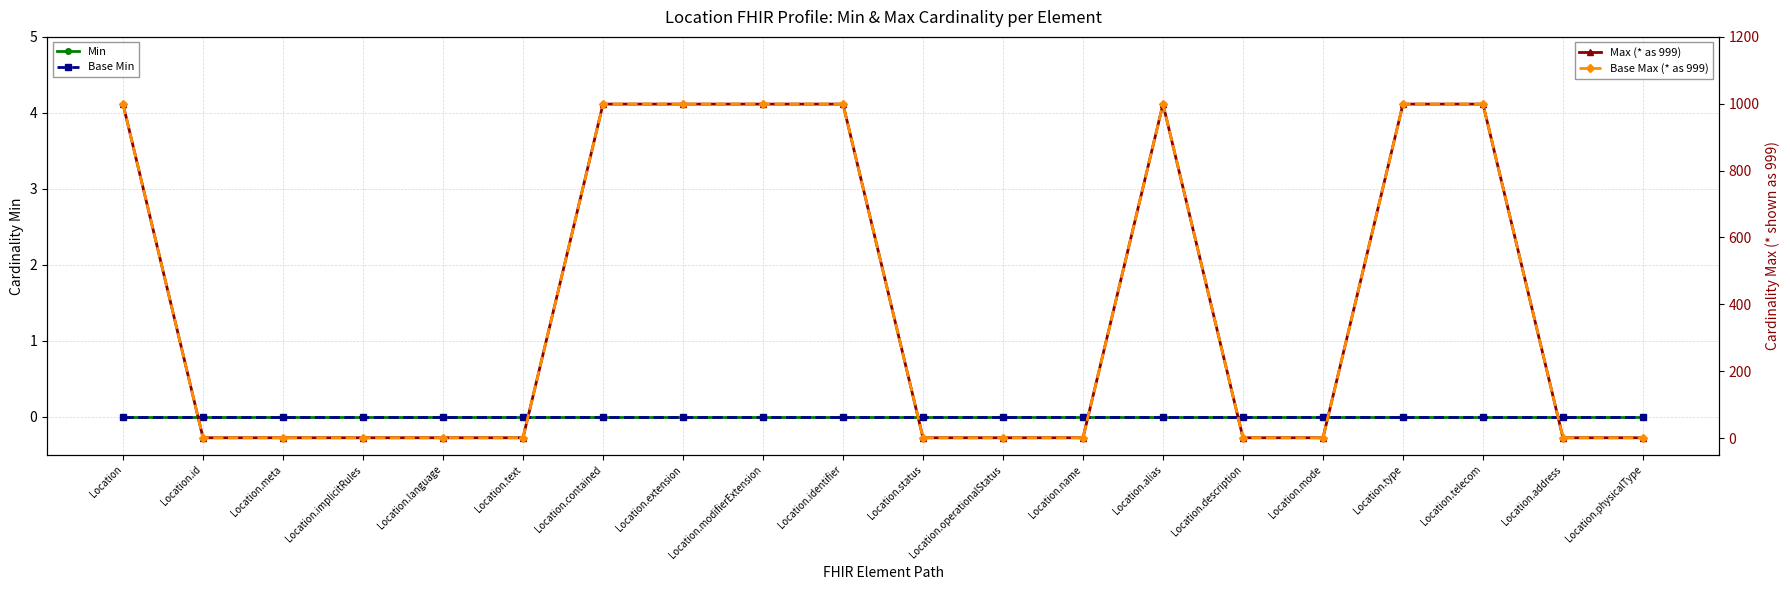

Reading left to right, list all the values displayed in this chart.

Min: Location=0	Location.id=0	Location.meta=0	Location.implicitRules=0	Location.language=0	Location.text=0	Location.contained=0	Location.extension=0	Location.modifierExtension=0	Location.identifier=0	Location.status=0	Location.operationalStatus=0	Location.name=0	Location.alias=0	Location.description=0	Location.mode=0	Location.type=0	Location.telecom=0	Location.address=0	Location.physicalType=0
Base Min: Location=0	Location.id=0	Location.meta=0	Location.implicitRules=0	Location.language=0	Location.text=0	Location.contained=0	Location.extension=0	Location.modifierExtension=0	Location.identifier=0	Location.status=0	Location.operationalStatus=0	Location.name=0	Location.alias=0	Location.description=0	Location.mode=0	Location.type=0	Location.telecom=0	Location.address=0	Location.physicalType=0
Max (* as 999): Location=999	Location.id=1	Location.meta=1	Location.implicitRules=1	Location.language=1	Location.text=1	Location.contained=999	Location.extension=999	Location.modifierExtension=999	Location.identifier=999	Location.status=1	Location.operationalStatus=1	Location.name=1	Location.alias=999	Location.description=1	Location.mode=1	Location.type=999	Location.telecom=999	Location.address=1	Location.physicalType=1
Base Max (* as 999): Location=999	Location.id=1	Location.meta=1	Location.implicitRules=1	Location.language=1	Location.text=1	Location.contained=999	Location.extension=999	Location.modifierExtension=999	Location.identifier=999	Location.status=1	Location.operationalStatus=1	Location.name=1	Location.alias=999	Location.description=1	Location.mode=1	Location.type=999	Location.telecom=999	Location.address=1	Location.physicalType=1